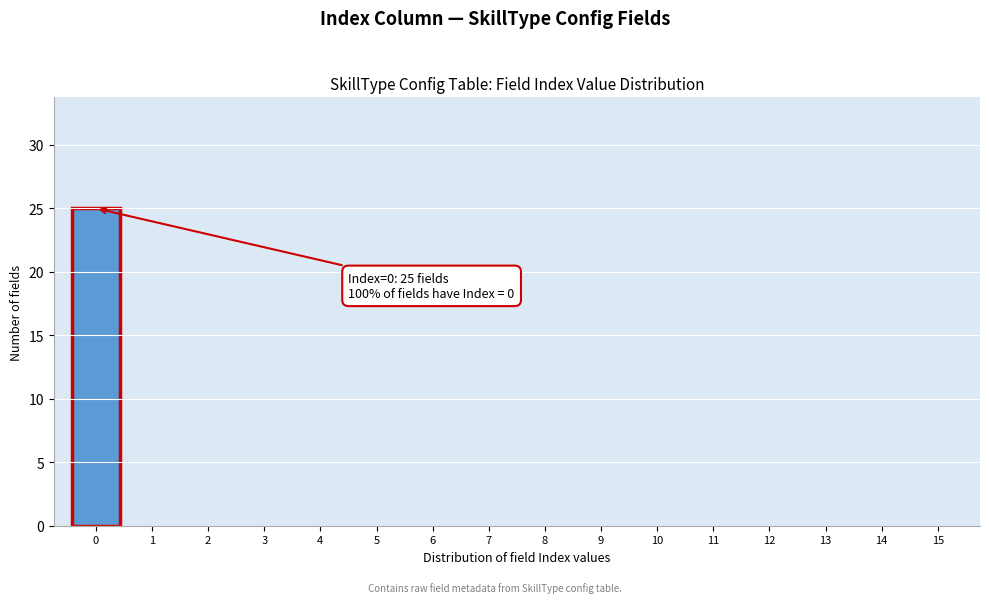

Over which range of the x-axis is the bar tallest?

-0.5 to 0.5